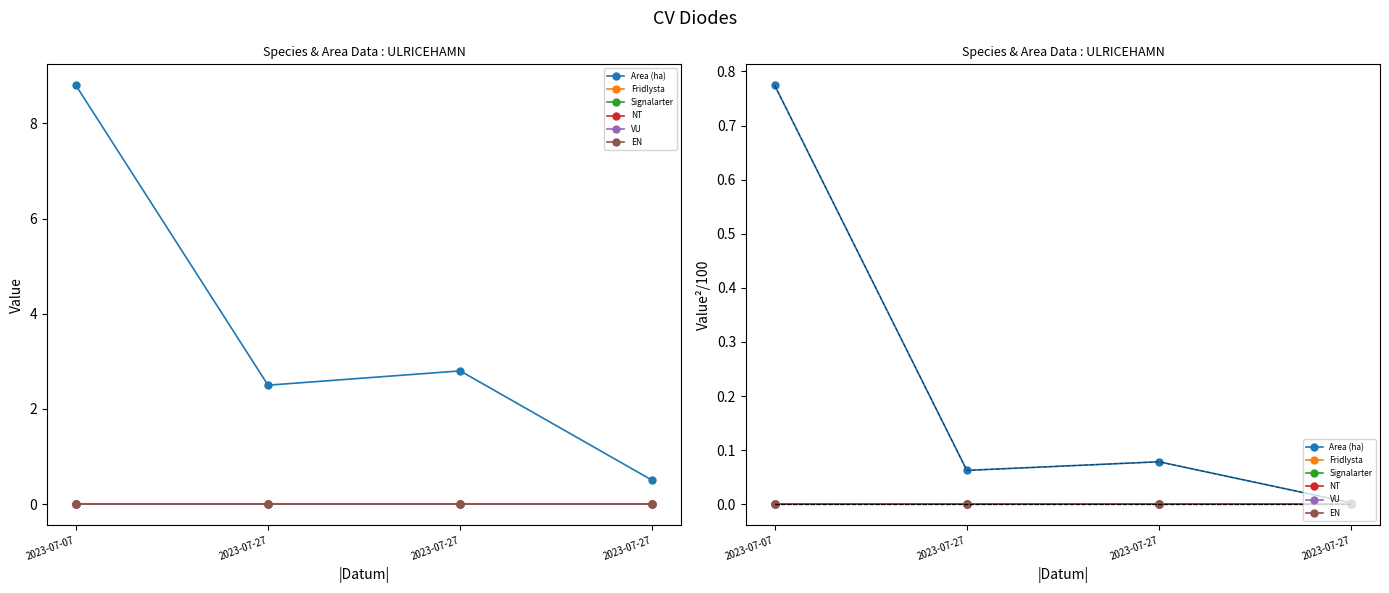

At 2023-07-07, list the series in order from largest to smallest.

Area (ha), Fridlysta, Signalarter, NT, VU, EN